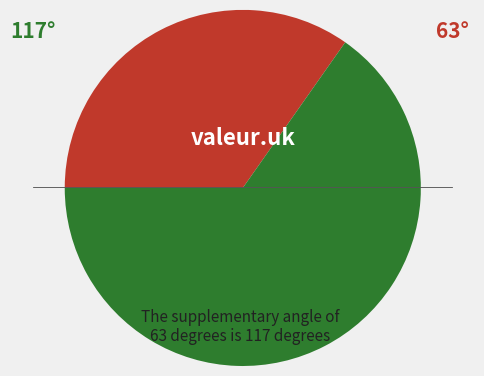

Count the number of slices in the pie.

2